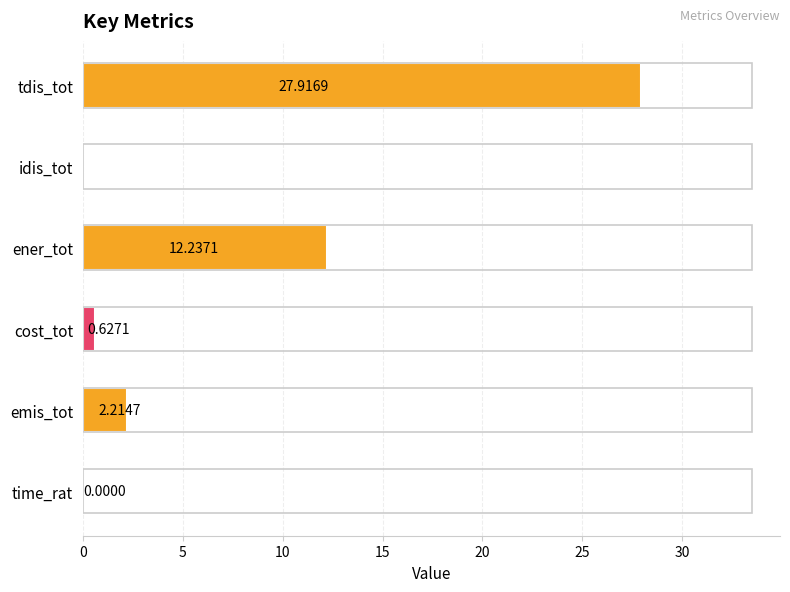

Count the number of data series in this chart.

1